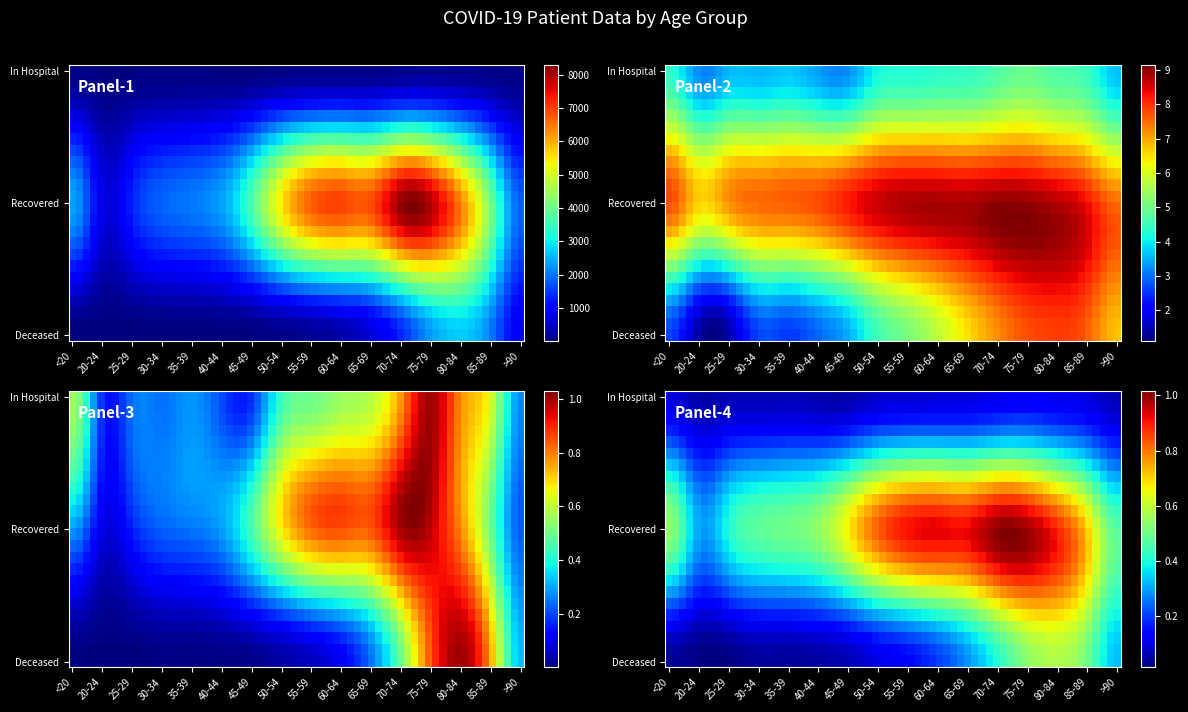

Reading left to right, list all the values displayed in this chart.

patients_in_hospital: 78	24	34	34	39	28	25	61	69	77	82	109	139	108	87	37
patients_recovered: 2372	771	1312	1855	2040	2394	3662	5560	6719	6958	6899	8150	7886	6341	4020	1800
patients_deceased: 13	3	3	13	12	18	32	94	165	323	669	1373	2320	2711	2021	874